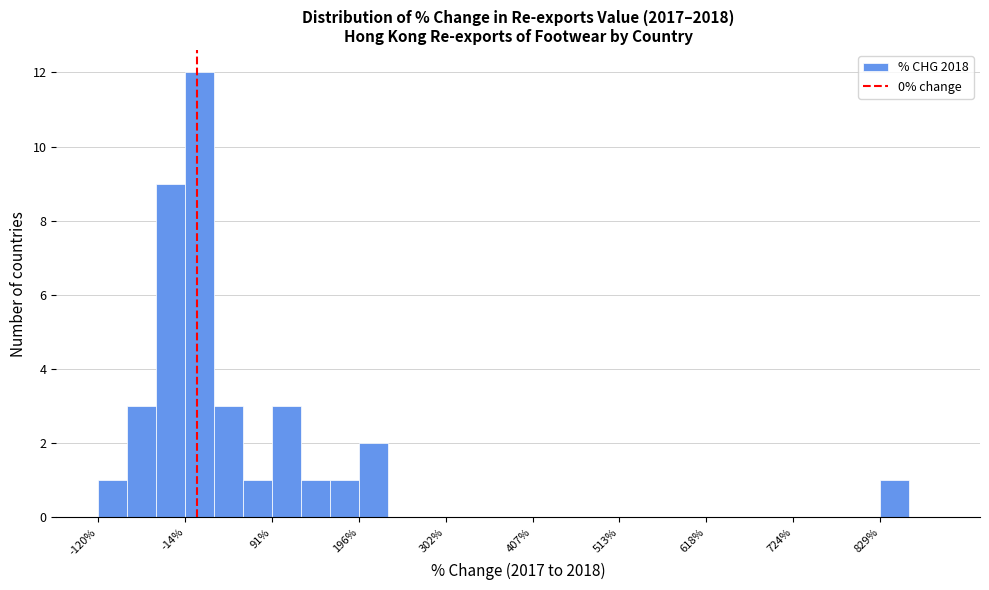

Read against the x-axis, roughly where is the centre of the tallest bar?

0